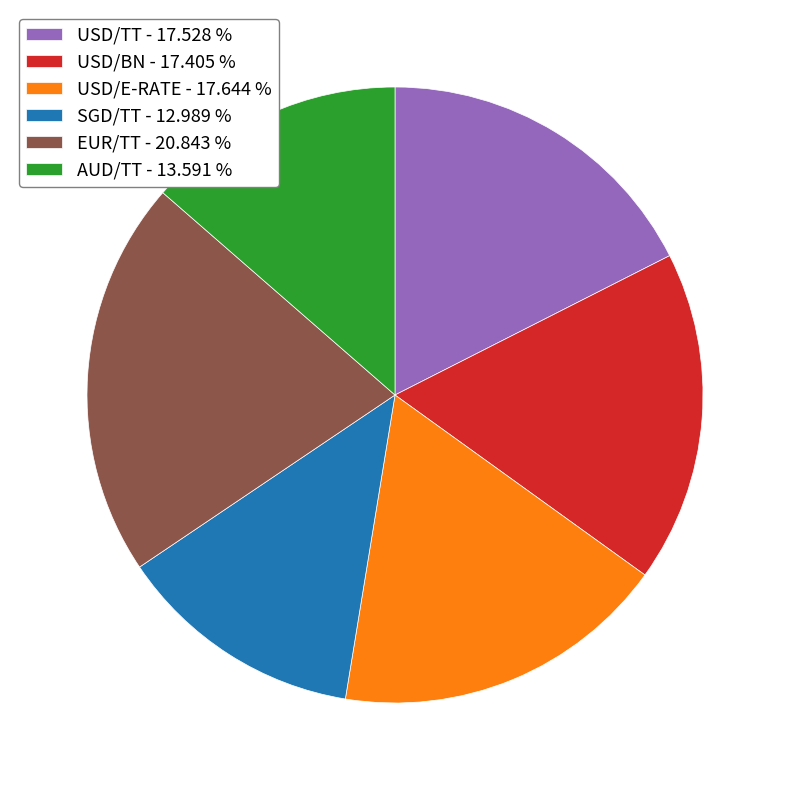

Do AUD/TT - 13.591 % and SGD/TT - 12.989 % together represent more than half of the pie?

No